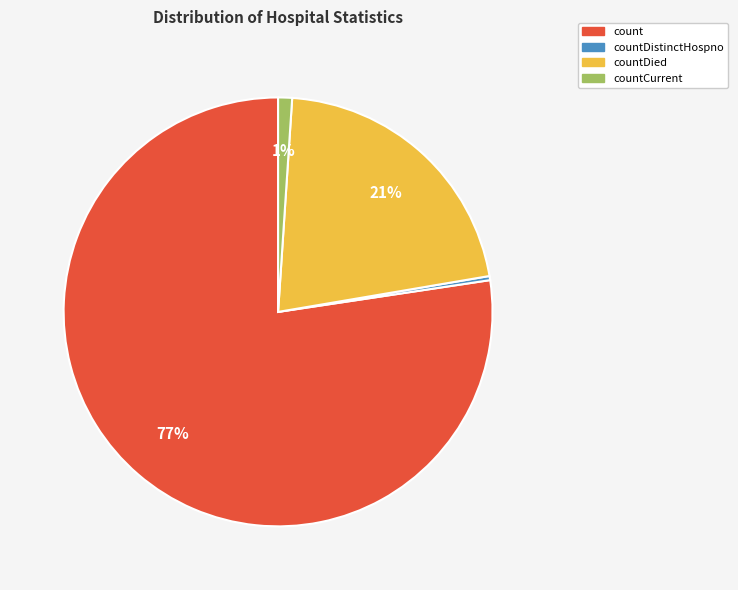

How many slices are in this pie chart?

4